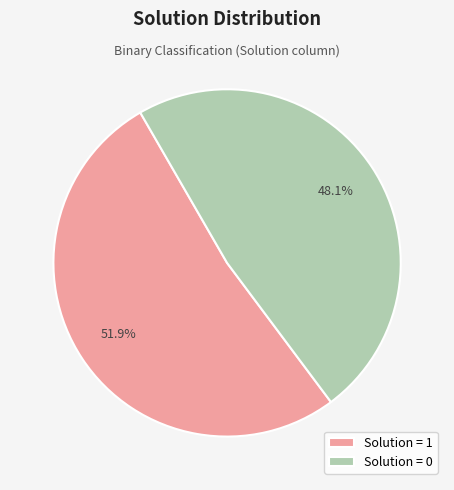

What is the ratio of the value at Solution = 1 to the value at Solution = 0?

1.1